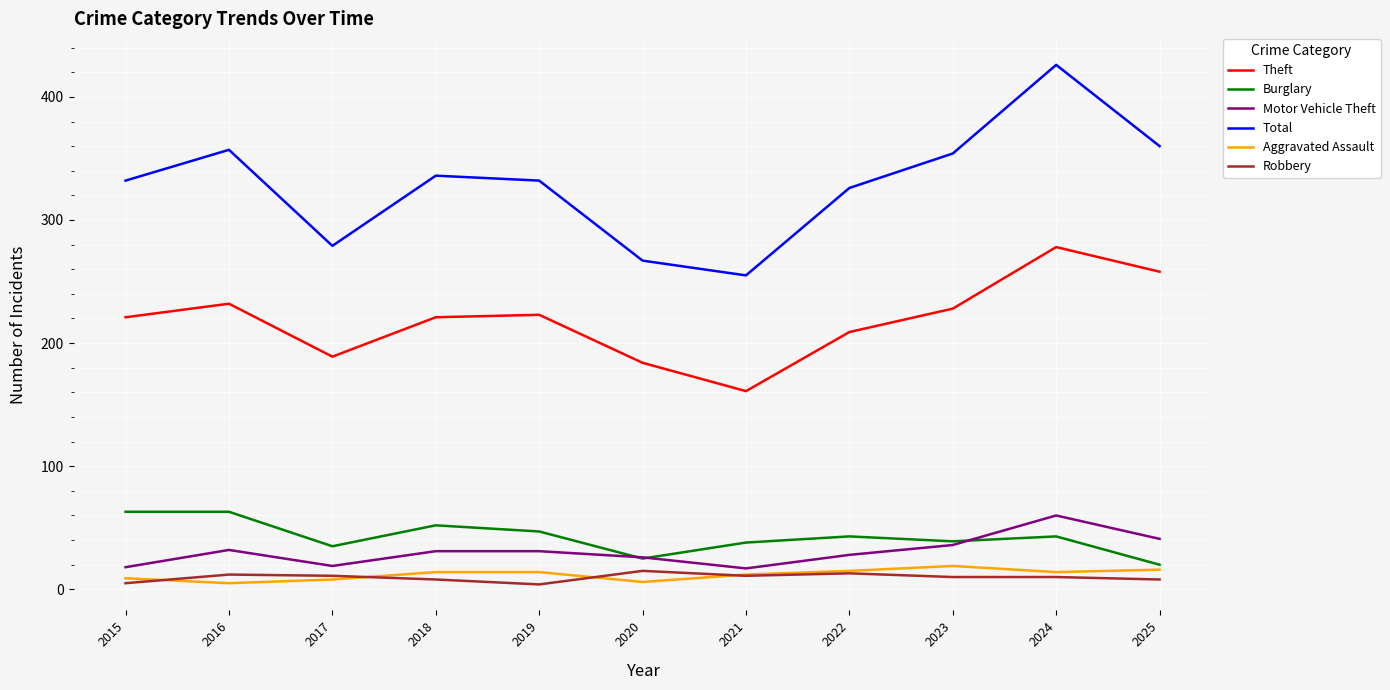

What is the total value across all series at 2023?

686